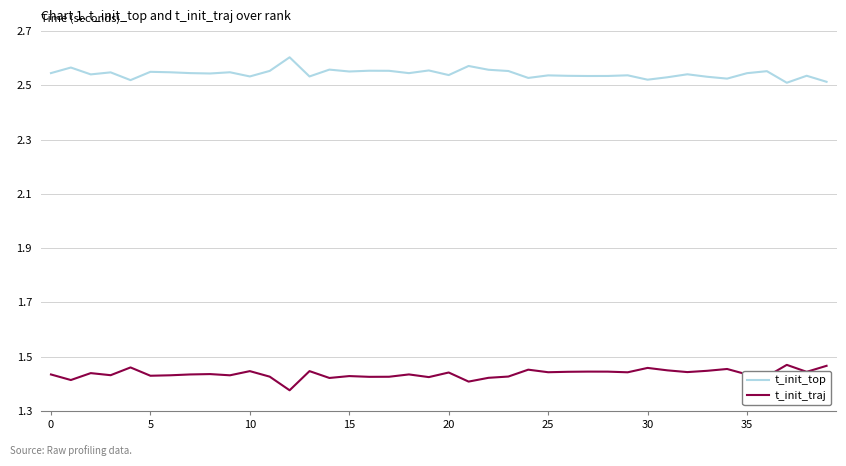

True or false: t_init_top and t_init_traj cross at least once.

False